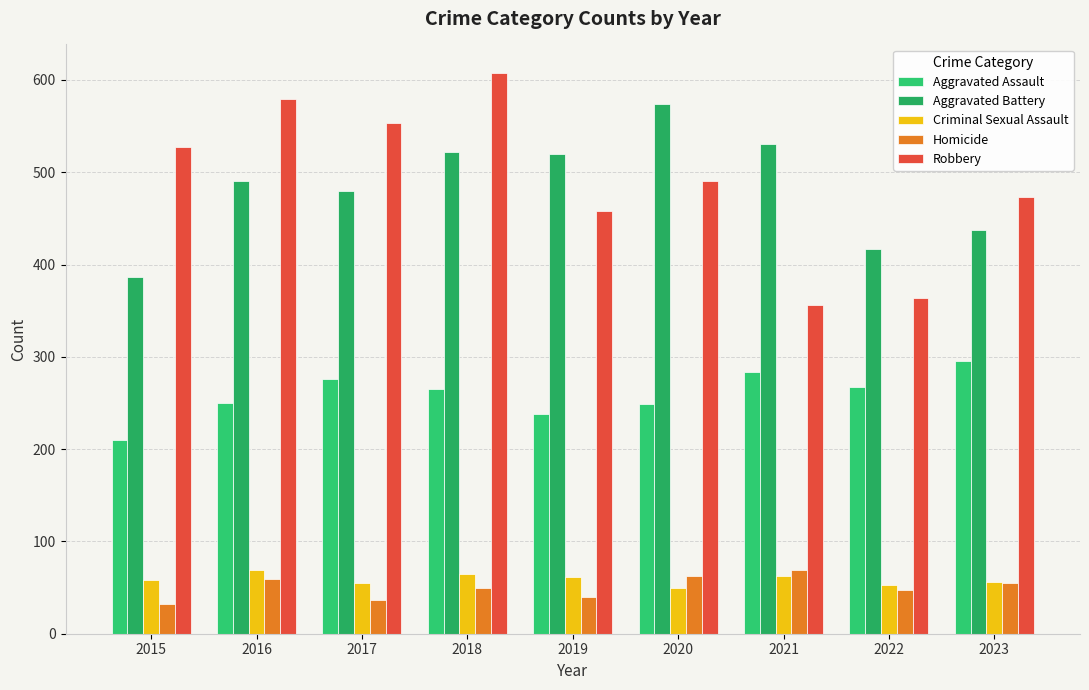

How many values in the Aggravated Battery series are below 491?

4